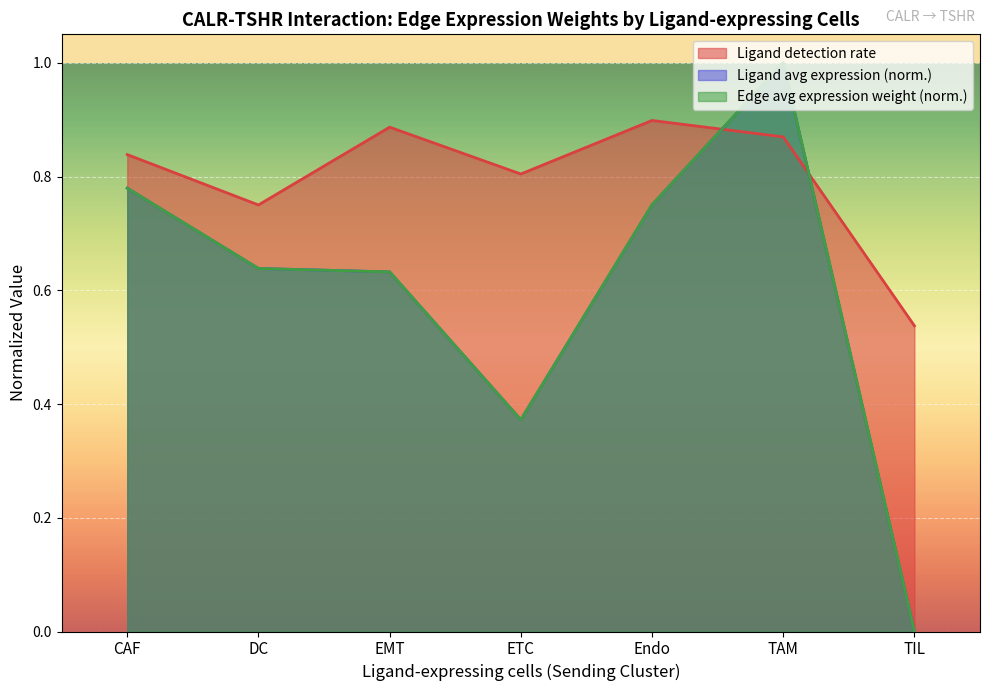

In Edge average expression weight, how many points are lower than both neighbors (excluding endpoints)?

1